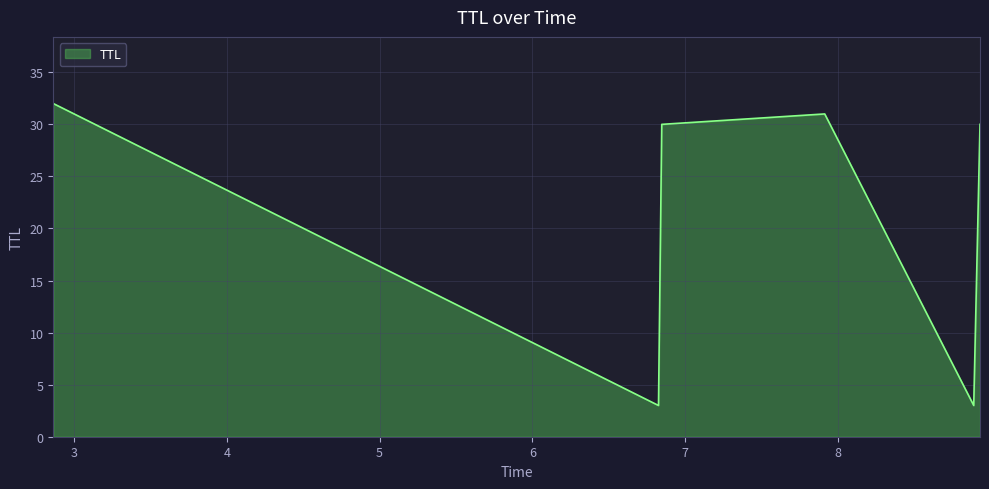

Reading left to right, list all the values displayed in this chart.

32	3	30	31	3	30